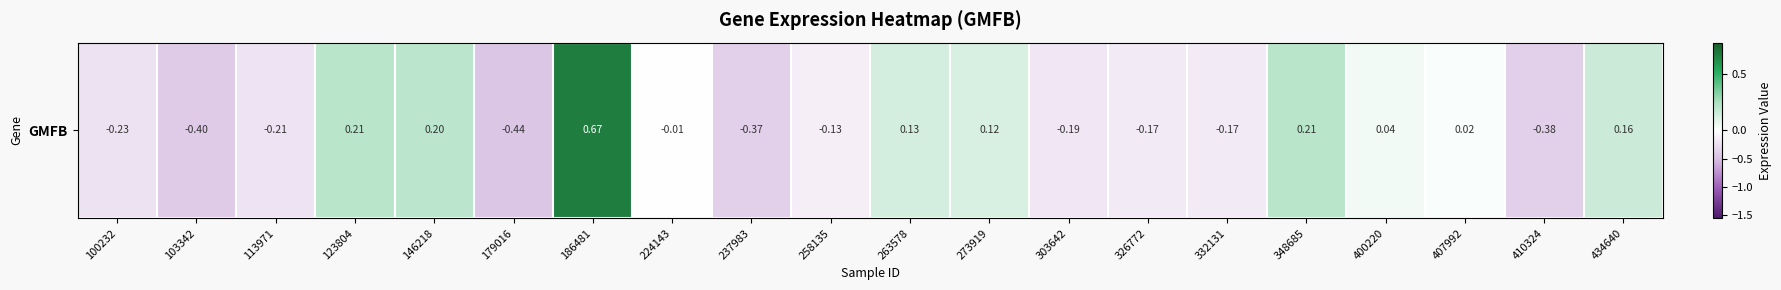

Reading left to right, list all the values displayed in this chart.

100232=-0.2	103342=-0.4	113971=-0.2	123804=0.2	146218=0.2	179016=-0.4	186481=0.7	224143=-0.0	237983=-0.4	258135=-0.1	263578=0.1	273919=0.1	303642=-0.2	326772=-0.2	332131=-0.2	348685=0.2	400220=0.0	407992=0.0	410324=-0.4	434640=0.2